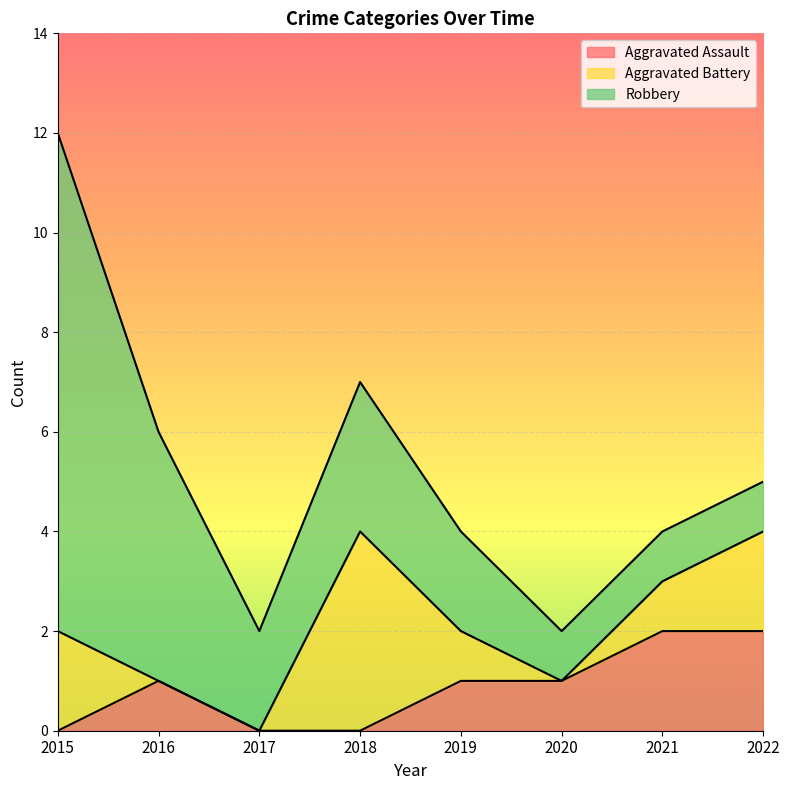

True or false: Aggravated Battery and Aggravated Assault intersect in this chart.

True